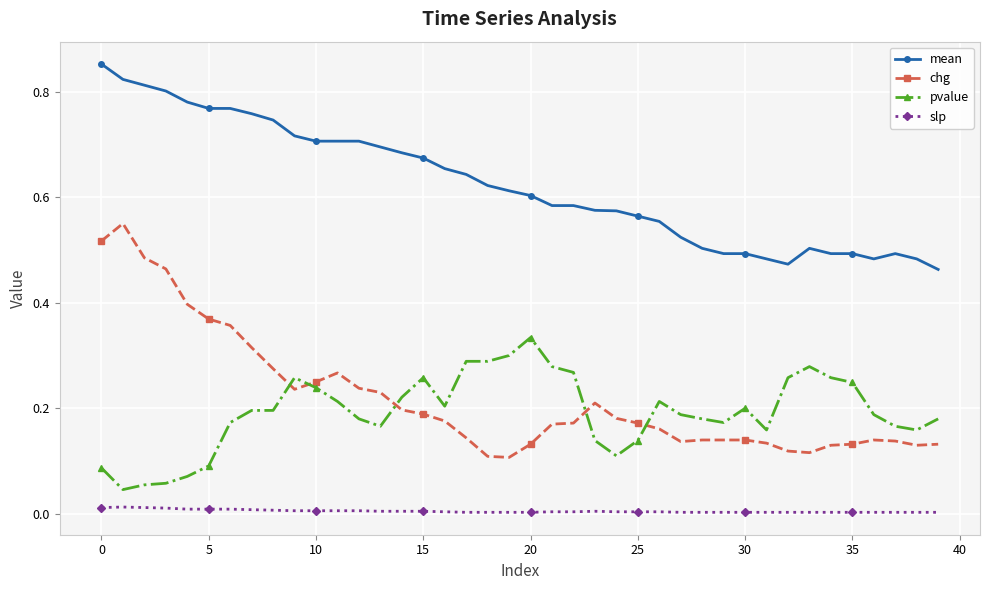

What is the sum of all mean values?

24.9